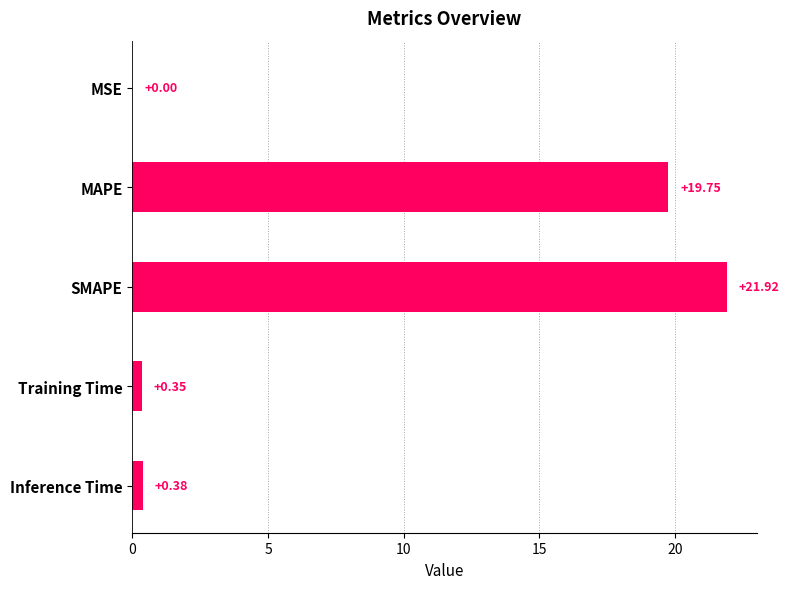

How many series are shown in this chart?

1